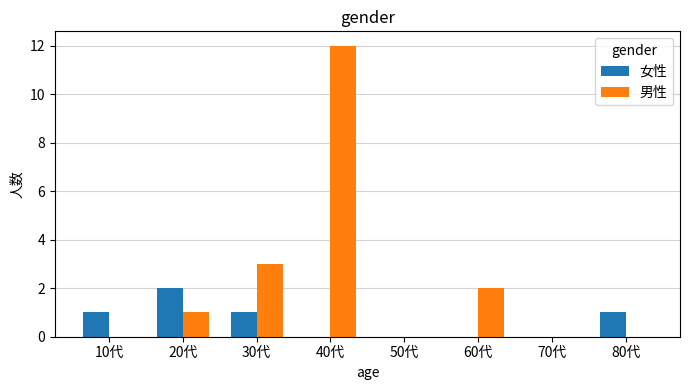

Which category has the highest value across all series?

40代